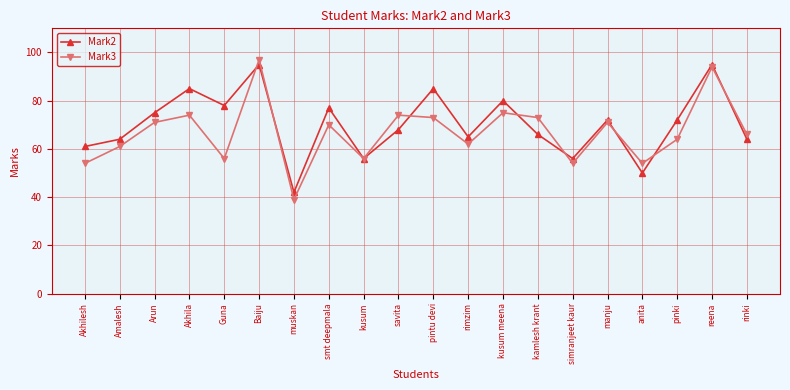

Is the value of Mark3 at Guna greater than the value of Mark2 at anita?

Yes